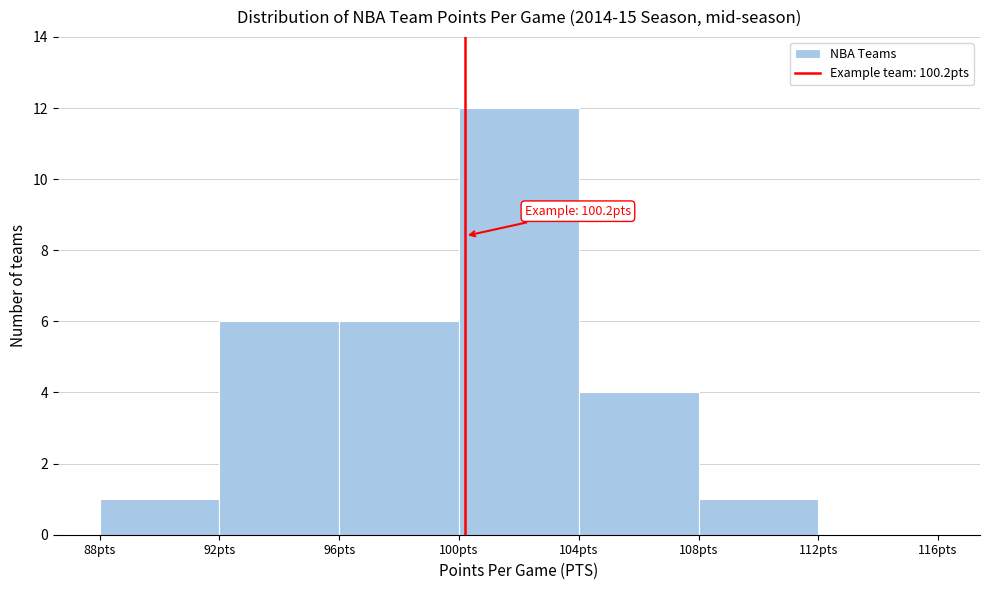

Over which range of the x-axis is the bar tallest?

100 to 104